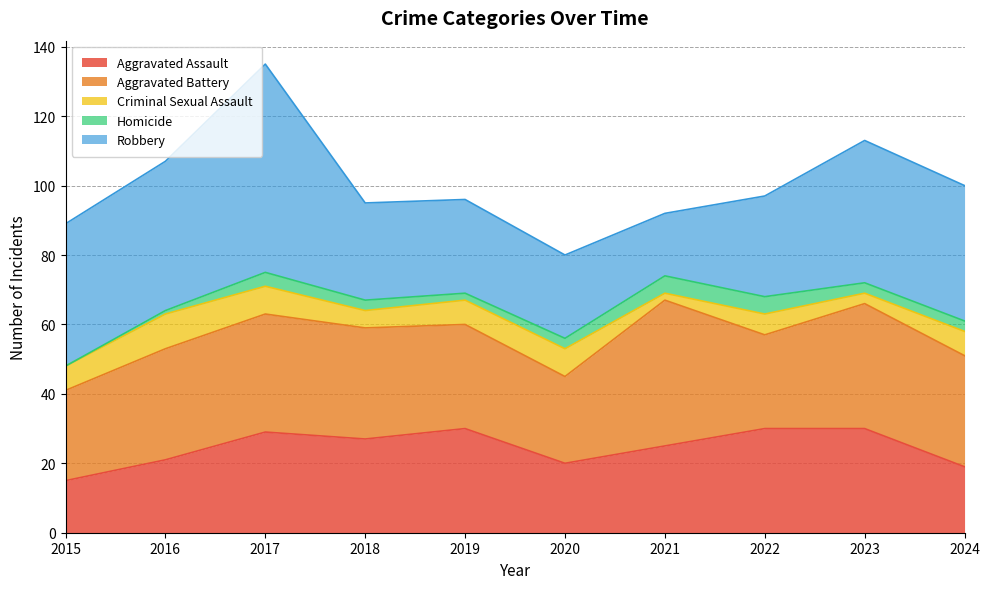

Rank the categories by Homicide value from highest to lowest.

2021, 2022, 2017, 2018, 2020, 2023, 2024, 2019, 2016, 2015